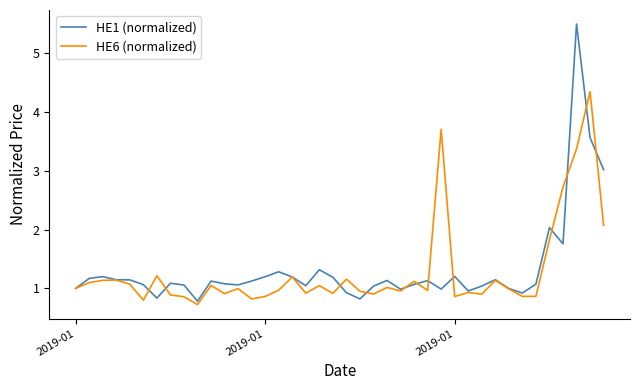

Rank the series by their maximum value, from highest to lowest.

HE1 (normalized), HE6 (normalized)